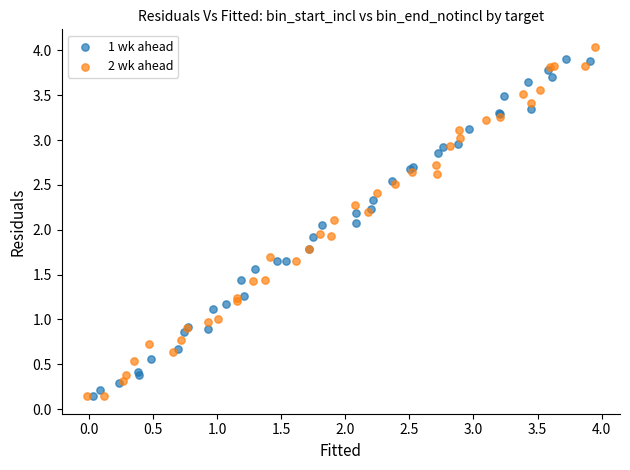

Which series has the largest Y range (max minus min)?

2 wk ahead